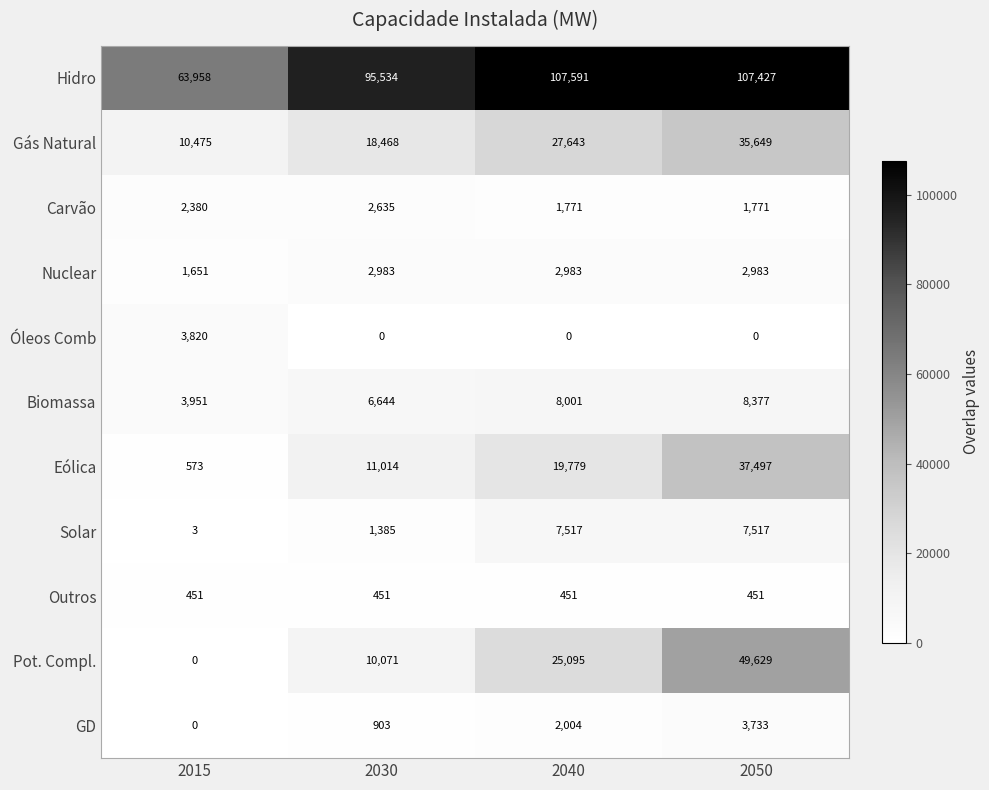

What is the spread (max minus min) of values at 2050?

107427